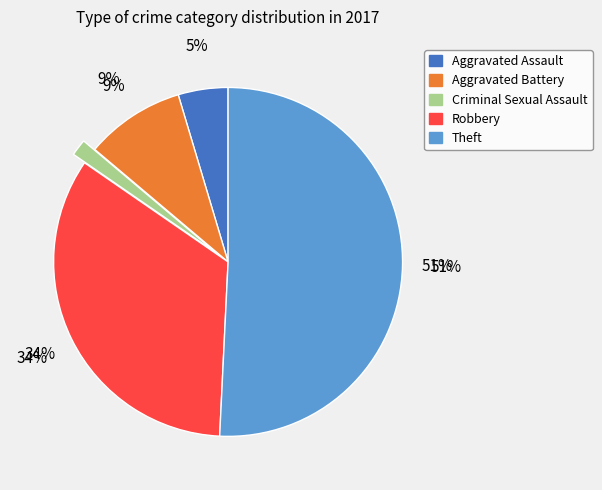

Is it true that Theft is 37% of the pie?

False